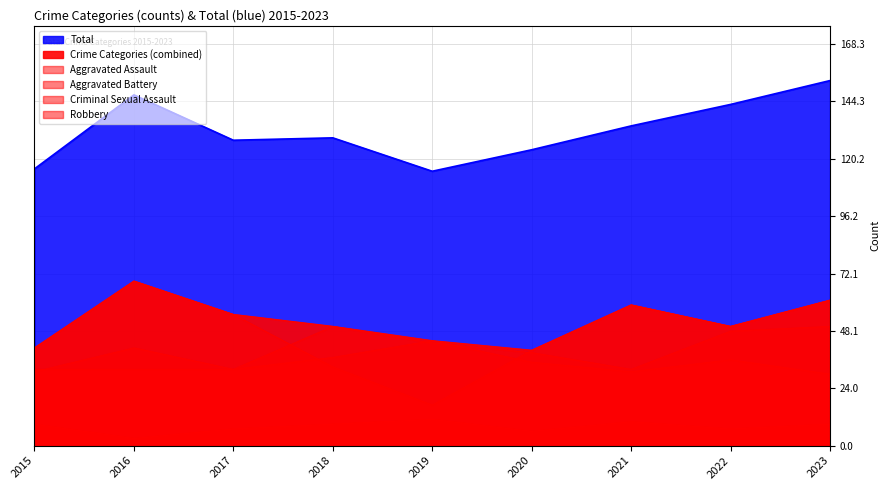

Reading left to right, transcribe all the data shown in this chart.

Aggravated Assault: 32	32	32	50	43	39	32	48	50
Aggravated Battery: 31	41	32	37	44	35	31	36	30
Criminal Sexual Assault: 9	3	7	9	11	6	10	7	9
Robbery: 41	69	55	33	17	40	59	50	61
Total: 116	147	128	129	115	124	134	143	153